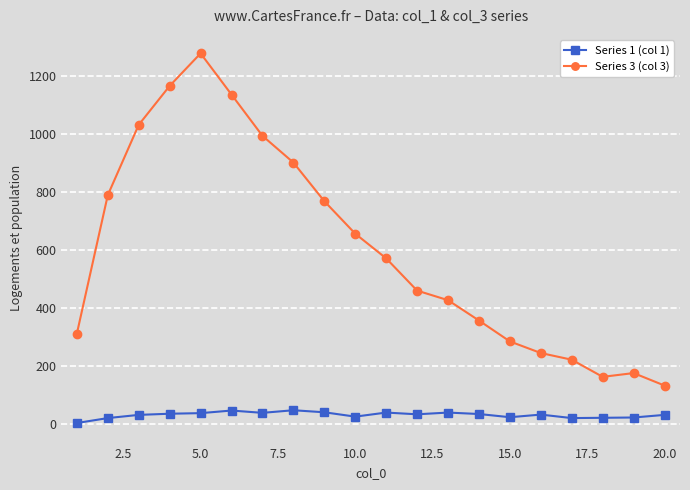

Which series has the largest range (max minus min)?

Series 3 (col 3)